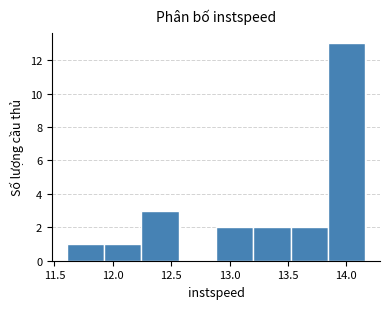

Over which range of the x-axis is the bar tallest?

13.85 to 14.15